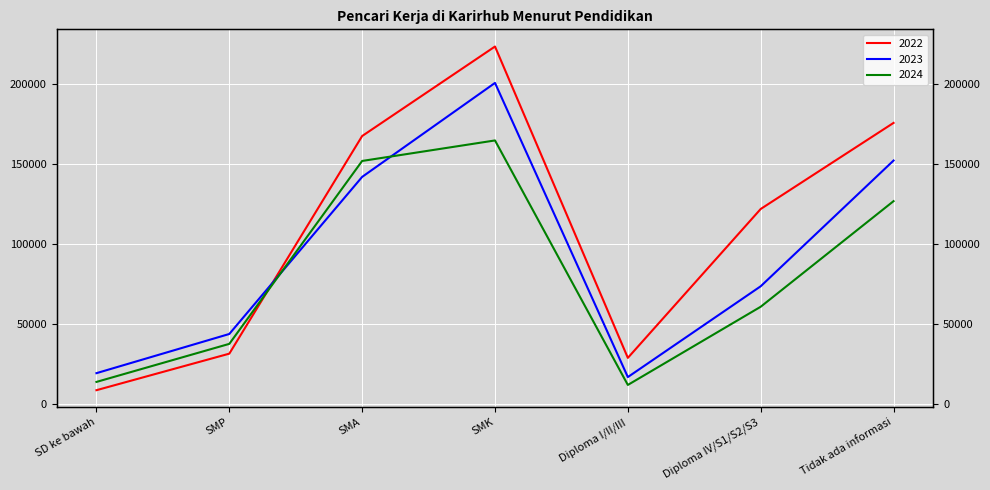

Which series has the largest range (max minus min)?

2022